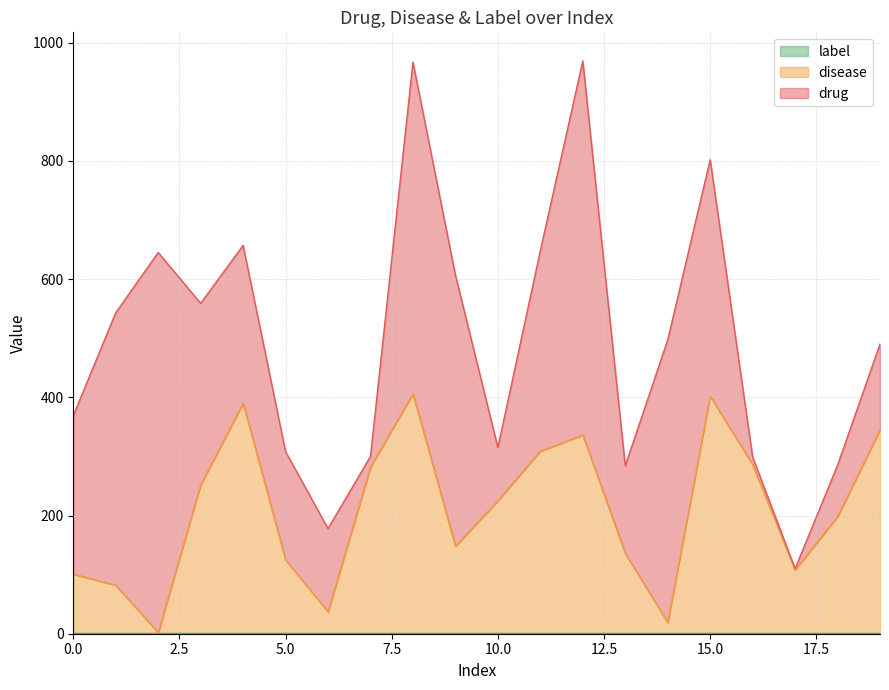

List the series in order of their overall mean, lowest first.

label, disease, drug